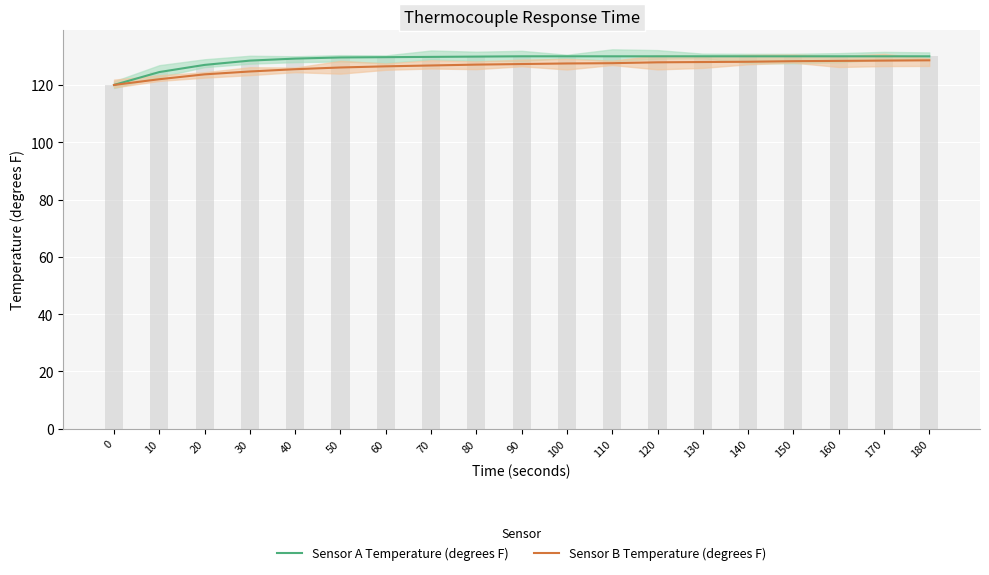

Reading left to right, extract all data points from this chart.

Sensor A Temperature (degrees F): 120.0	124.5	127.0	128.5	129.2	129.6	129.7	129.8	129.9	130.0	130.0	130.0	130.0	130.0	130.0	130.0	130.0	130.0	130.0
Sensor B Temperature (degrees F): 120.0	122.0	123.7	124.7	125.5	126.1	126.5	126.8	127.1	127.3	127.5	127.6	127.9	128.0	128.1	128.3	128.4	128.5	128.6